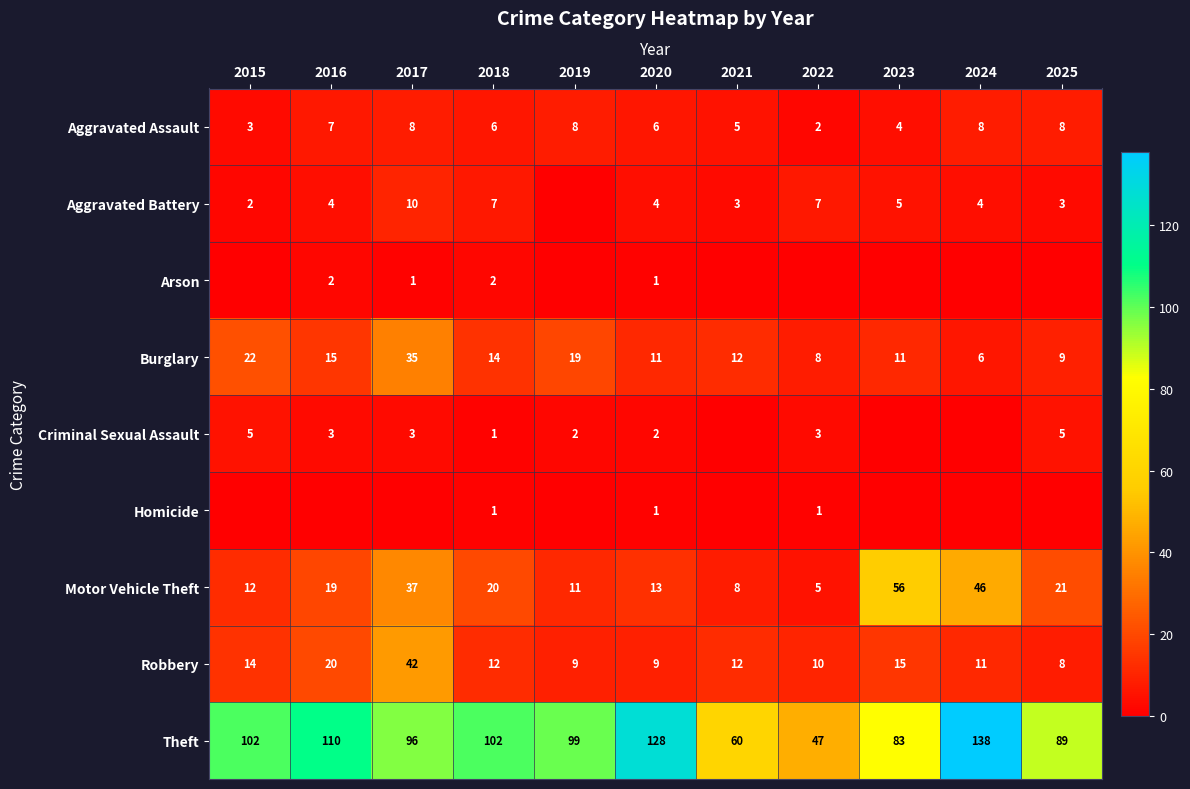

What is the sum of all Theft values?

1054